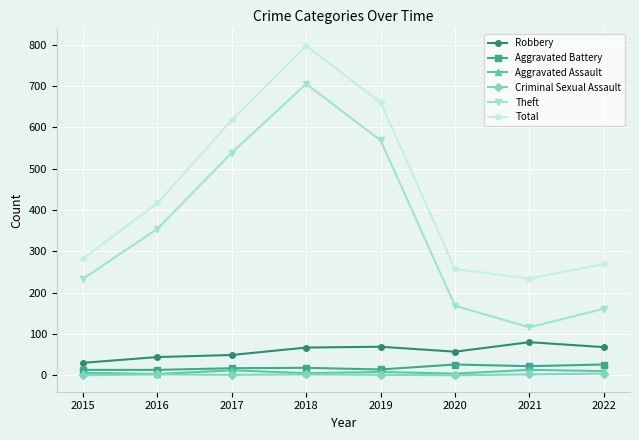

True or false: Robbery and Total intersect in this chart.

False